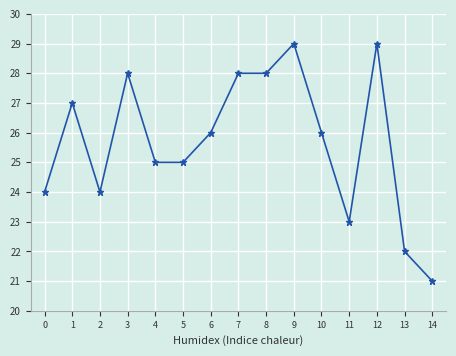

What is the change in value from 3 to 10?

-2